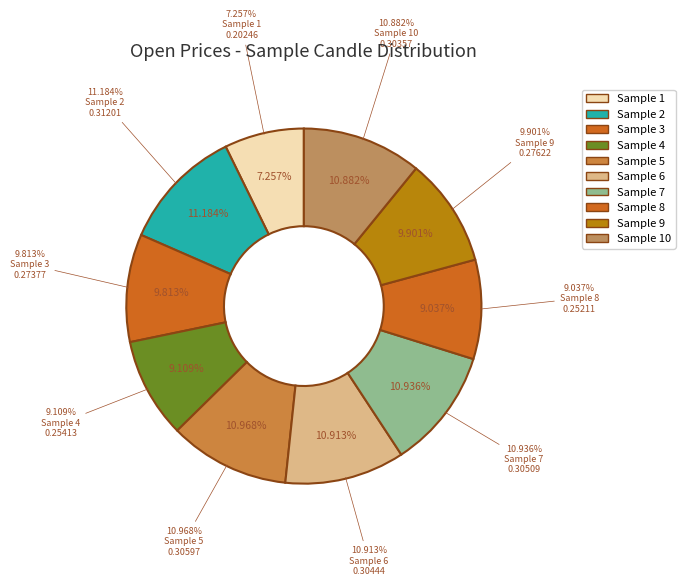

Is it true that 10 is 1% of the pie?

False